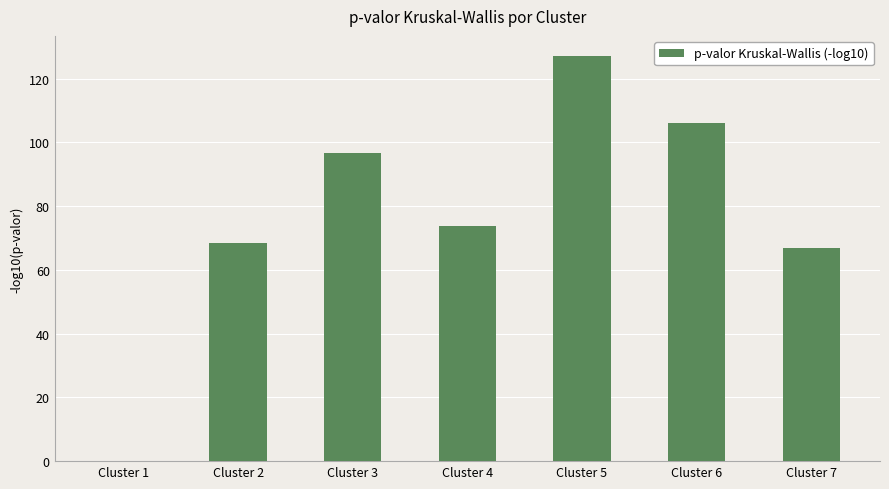

What is the maximum value shown in the chart?

127.0